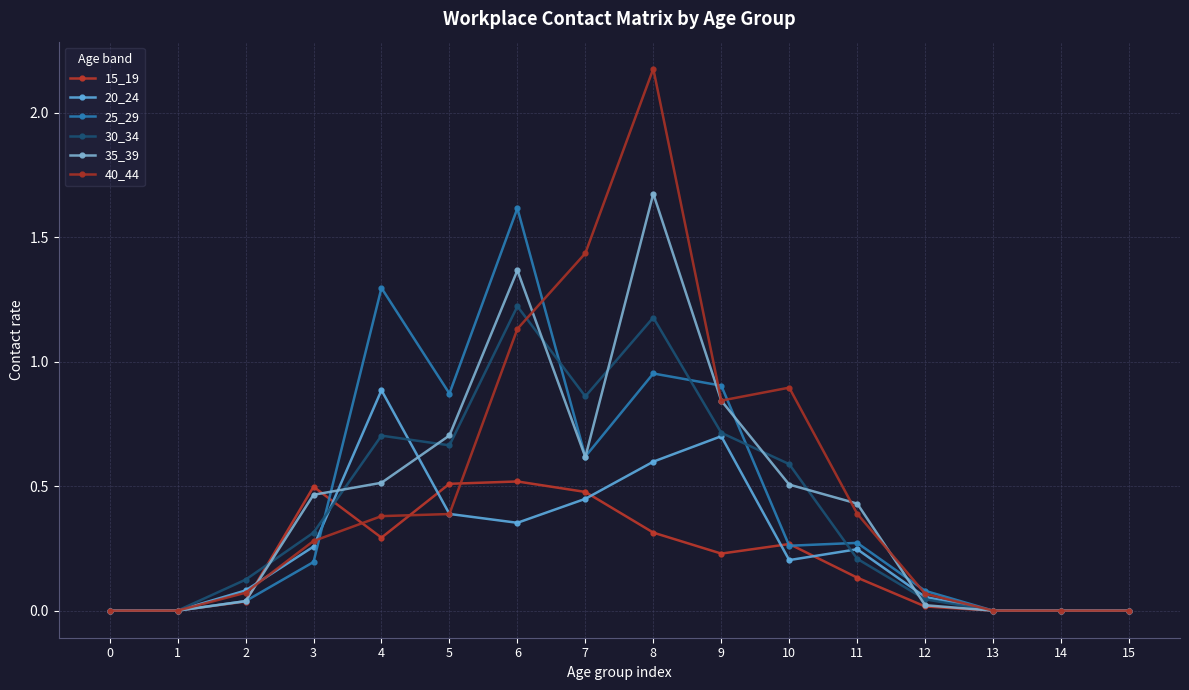

Which series has the widest spread of values?

40_44